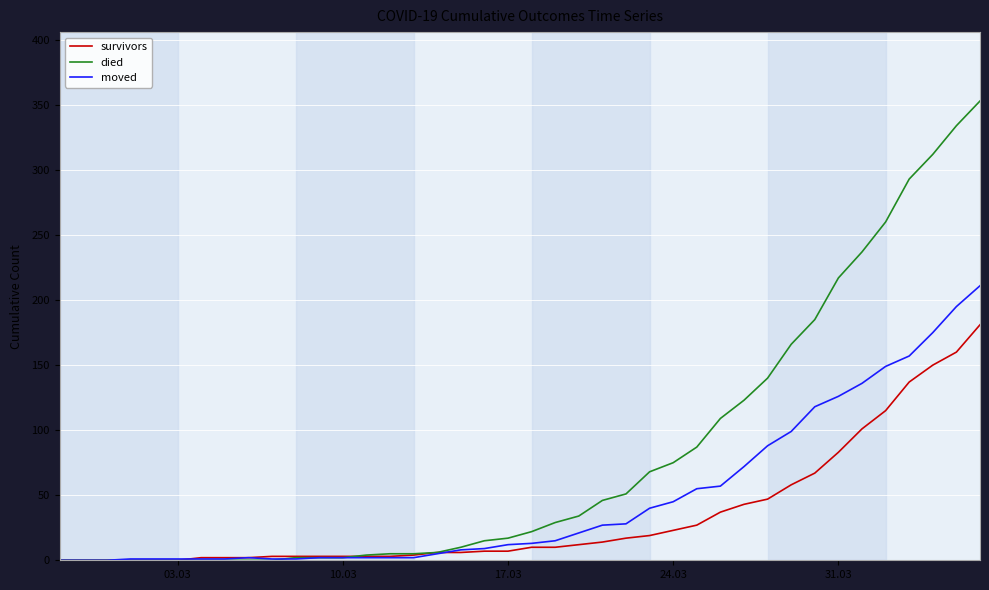

Which series has the largest total across all categories?

died